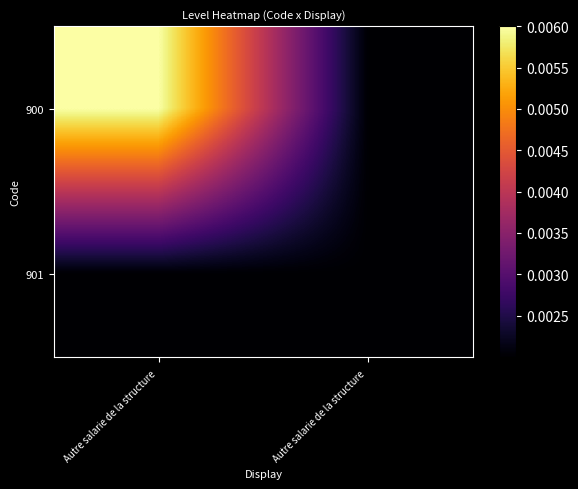

At how many categories does at least one series exceed 0?

2